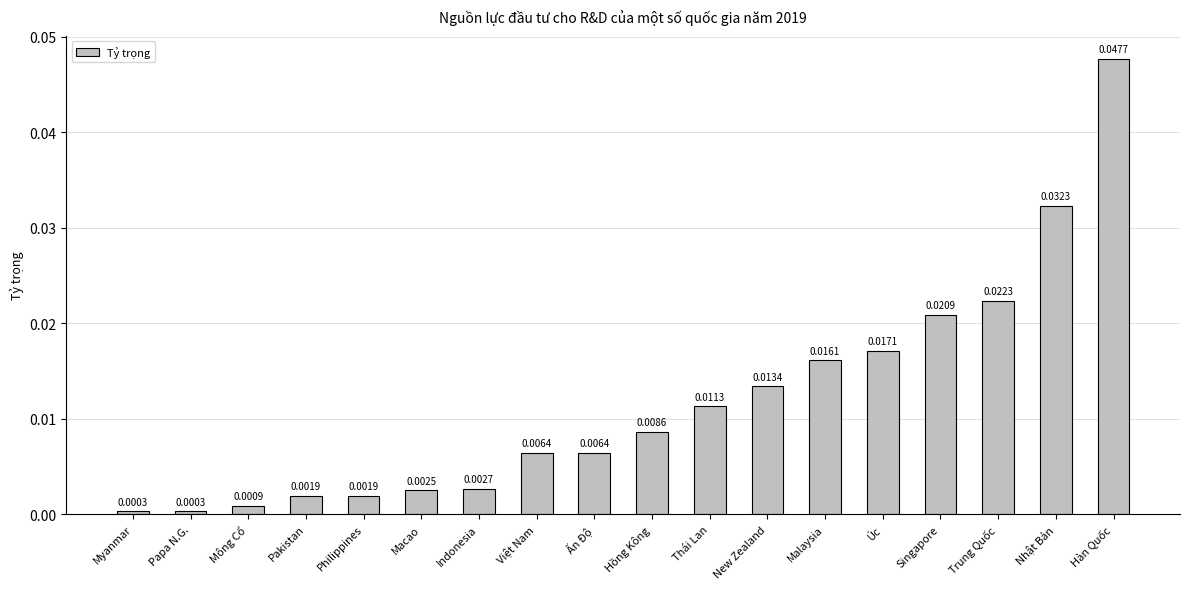

At which category does the chart reach its peak across all series?

Hàn Quốc